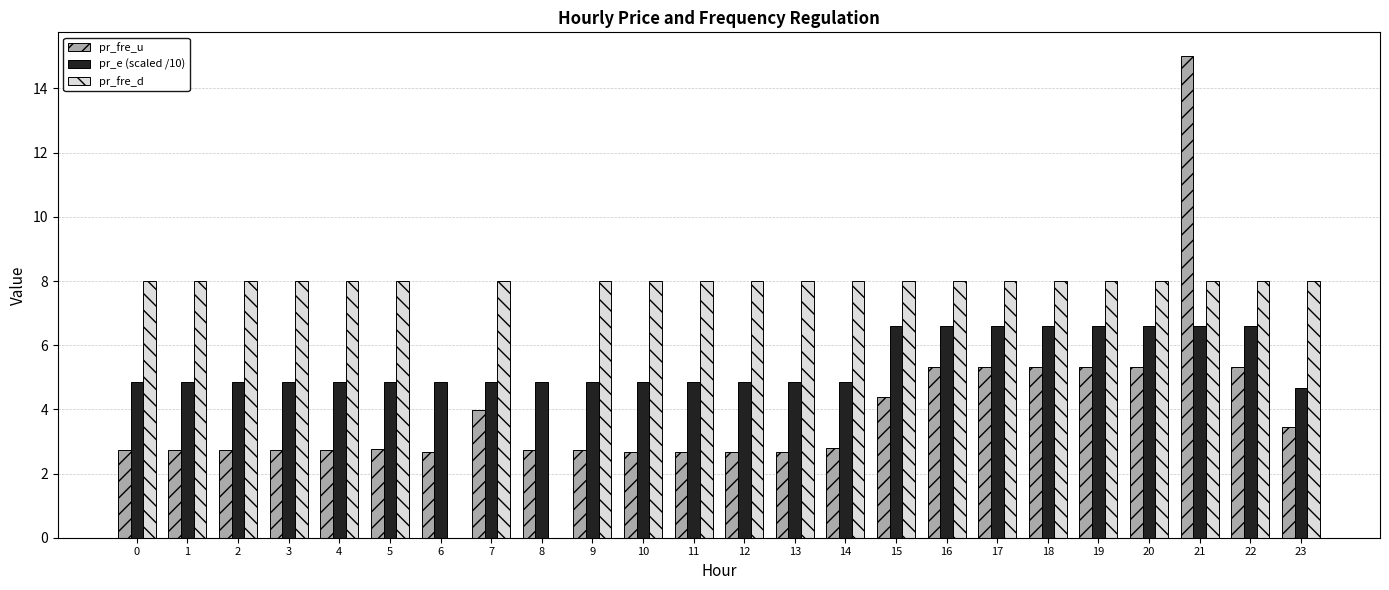

What is the sum of all pr_e (scaled /10) values?

130.3